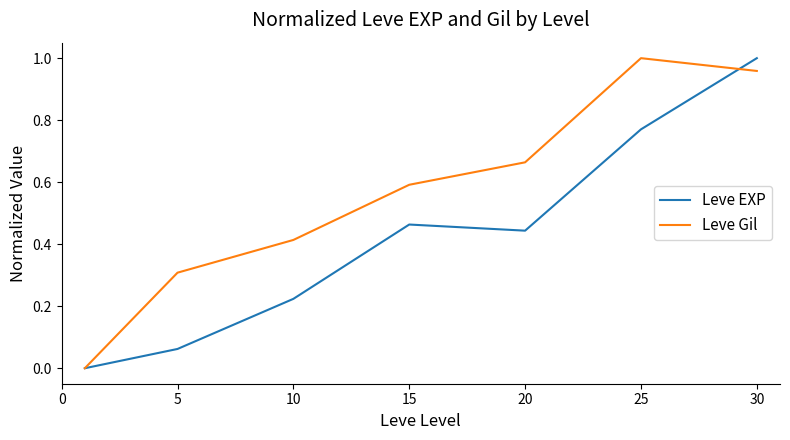

True or false: Leve Gil has more than 2 interior local peaks.

False